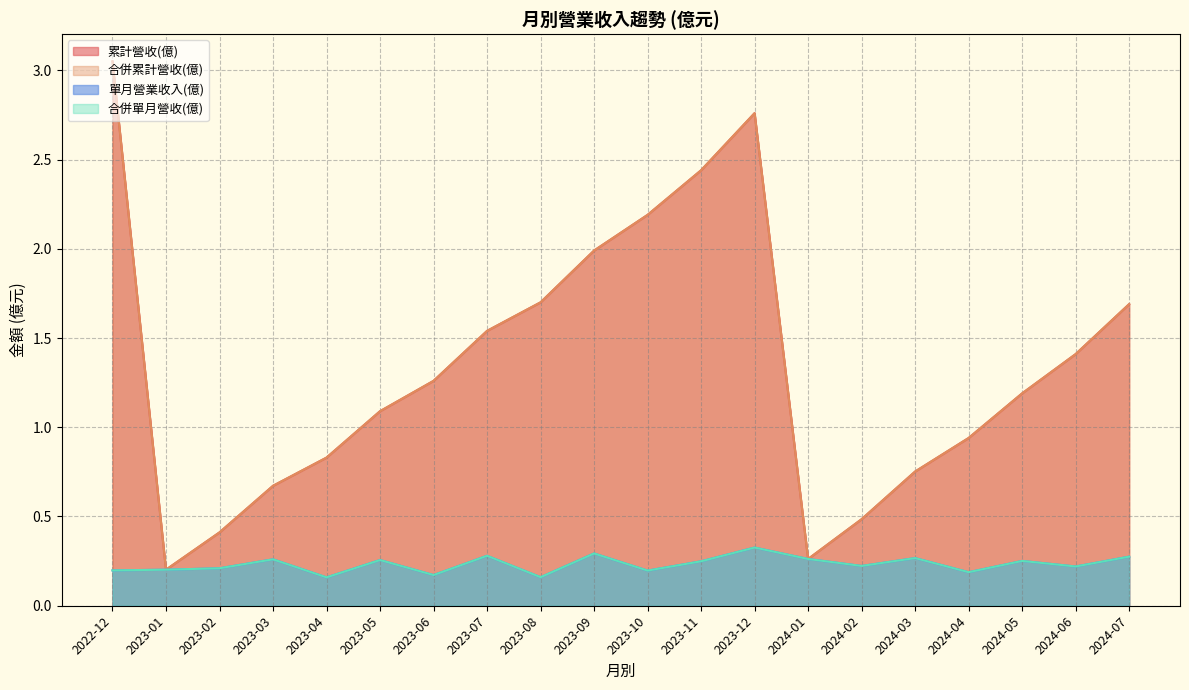

Count the 單月營業收入(億) values in the range 0 to 1.

20